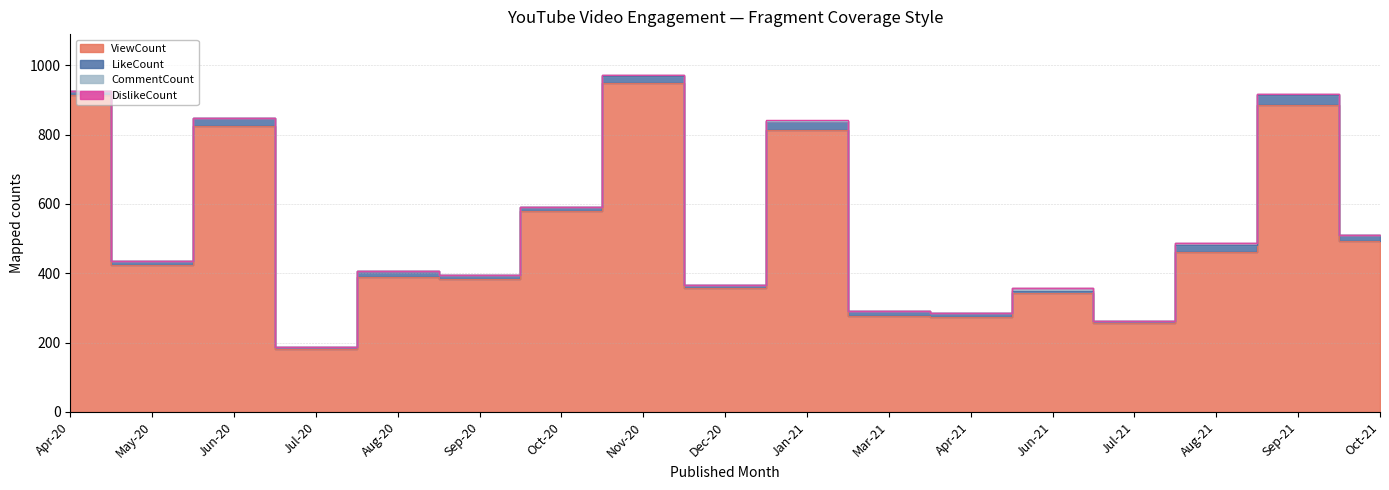

List the labels in order of CommentCount value, largest first.

Jun-21, Sep-21, Aug-21, Nov-20, Apr-21, Apr-20, May-20, Jun-20, Jul-20, Aug-20, Sep-20, Oct-20, Dec-20, Jan-21, Mar-21, Jul-21, Oct-21